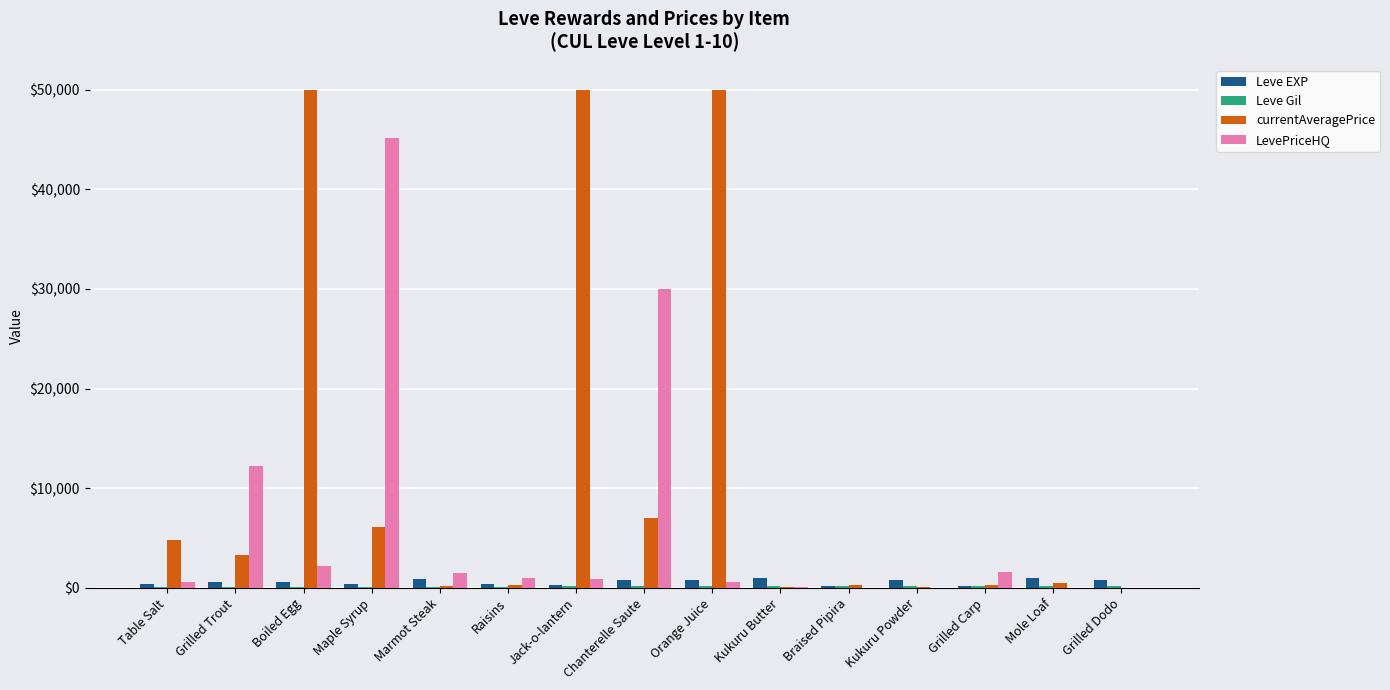

What is the highest value of the LevePriceHQ series?

45129